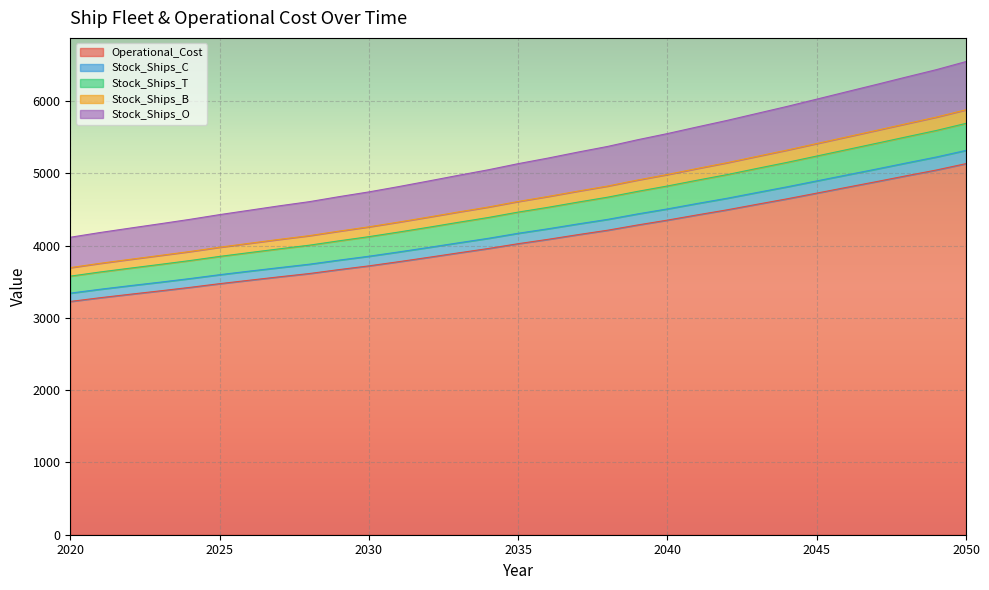

Reading left to right, extract all data points from this chart.

Operational_Cost: 3226.6	3278.3	3326.0	3372.7	3420.9	3472.6	3520.3	3567.3	3612.5	3667.2	3718.9	3776.6	3836.8	3898.5	3958.9	4025.6	4085.8	4150.5	4212.2	4284.4	4351.8	4424.0	4494.2	4570.6	4645.8	4725.0	4804.9	4884.1	4965.0	5044.2	5133.1
Stock_Ships_C: 3341.6	3395.3	3445.0	3492.7	3542.9	3596.6	3646.3	3694.3	3741.5	3798.2	3851.9	3911.6	3973.8	4037.5	4099.9	4169.6	4231.8	4298.5	4362.2	4437.4	4506.8	4582.0	4654.2	4733.6	4811.8	4894.0	4975.9	5058.1	5142.0	5224.2	5316.1
Stock_Ships_T: 3576.6	3634.3	3687.0	3738.7	3791.9	3849.6	3902.3	3954.3	4004.5	4065.2	4122.9	4186.6	4252.8	4321.5	4387.9	4462.6	4528.8	4600.5	4669.2	4749.4	4823.8	4904.0	4981.2	5066.6	5149.8	5238.0	5325.9	5414.1	5503.0	5591.2	5690.1
Stock_Ships_B: 3694.6	3754.3	3809.0	3862.7	3916.9	3976.6	4031.3	4085.3	4136.5	4199.2	4258.9	4324.6	4393.8	4464.5	4532.9	4609.6	4678.8	4752.5	4823.2	4906.4	4982.8	5066.0	5146.2	5233.6	5319.8	5411.0	5501.9	5593.1	5685.0	5776.2	5878.1
Stock_Ships_O: 4114.6	4180.3	4241.0	4300.7	4361.9	4427.6	4488.3	4549.3	4606.5	4676.2	4741.9	4815.6	4892.8	4971.5	5047.9	5132.6	5209.8	5292.5	5371.2	5463.4	5548.8	5641.0	5731.2	5827.6	5923.8	6025.0	6126.9	6228.1	6331.0	6432.2	6545.1